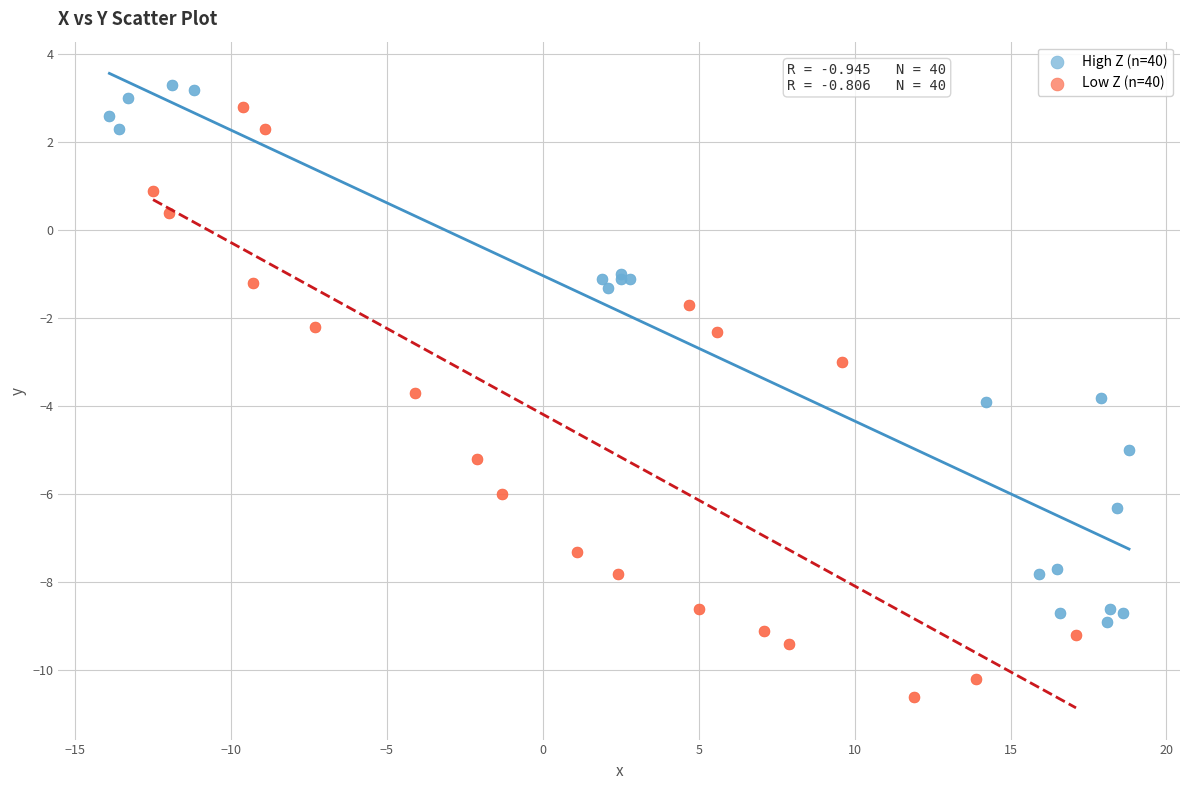

What are all the series names shown in the legend?

High Z (n=40), Low Z (n=40)